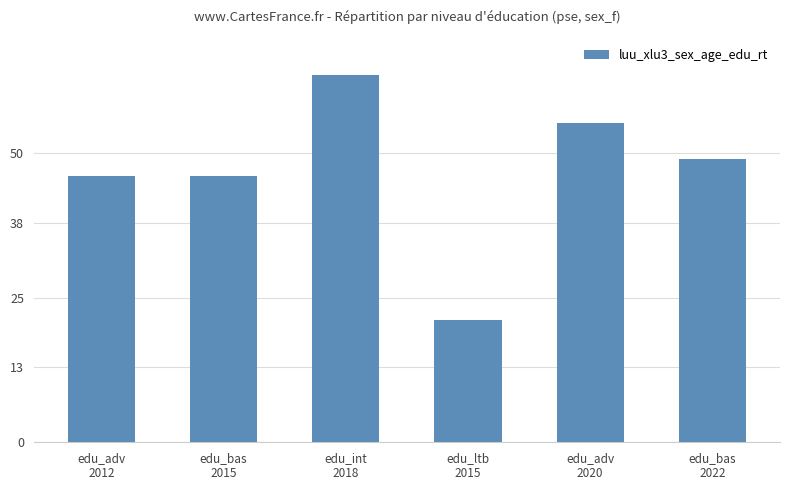

What is the difference between the maximum and second lowest values?

17.5